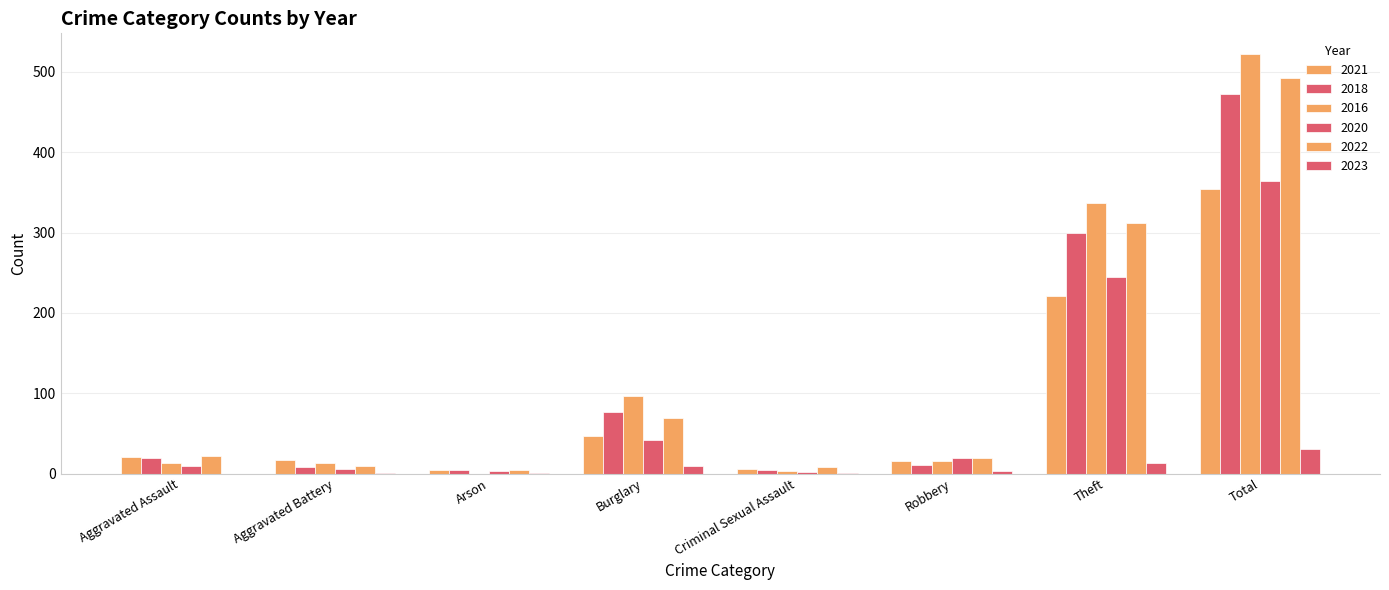

How many series are shown in this chart?

6